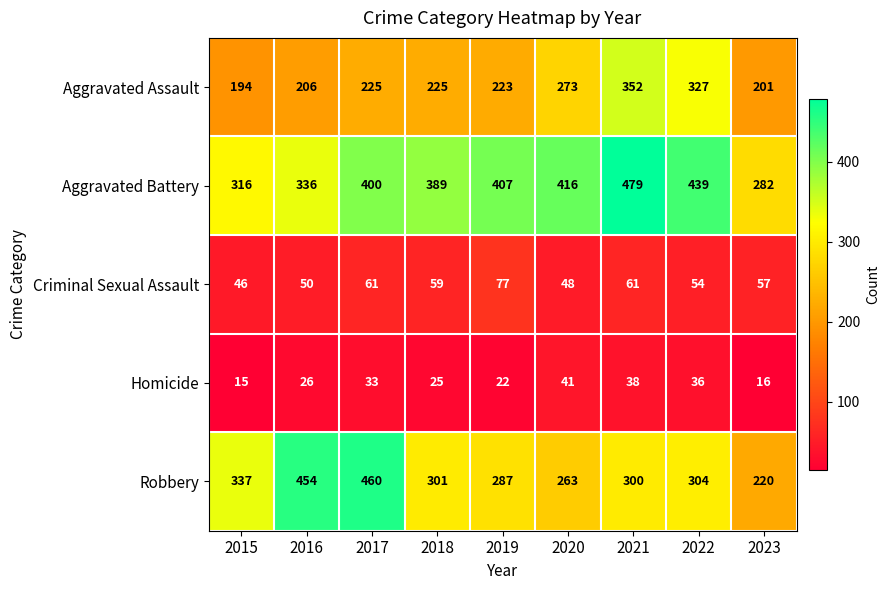

What is the difference between the highest and lowest values at 2018?

364